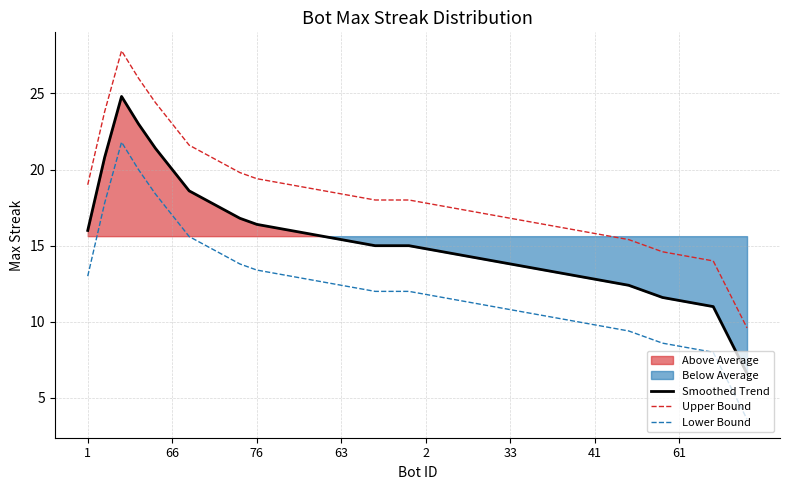

What is the difference between the maximum and second lowest values in the Lower Bound series?

16.0